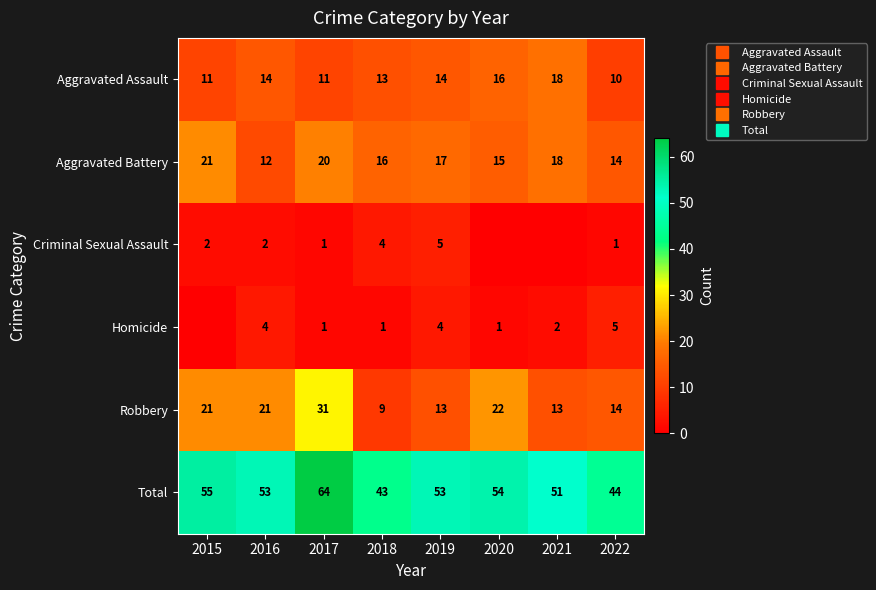

What is the difference between the highest and lowest values at 2021?

51